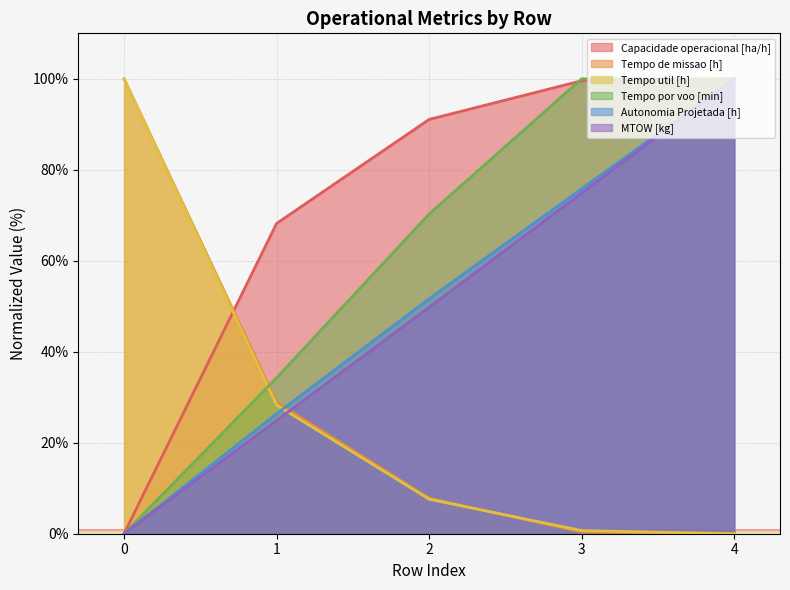

Is the value of Capacidade operacional [ha/h] at 3 greater than the value of Tempo por voo [min] at 0?

Yes